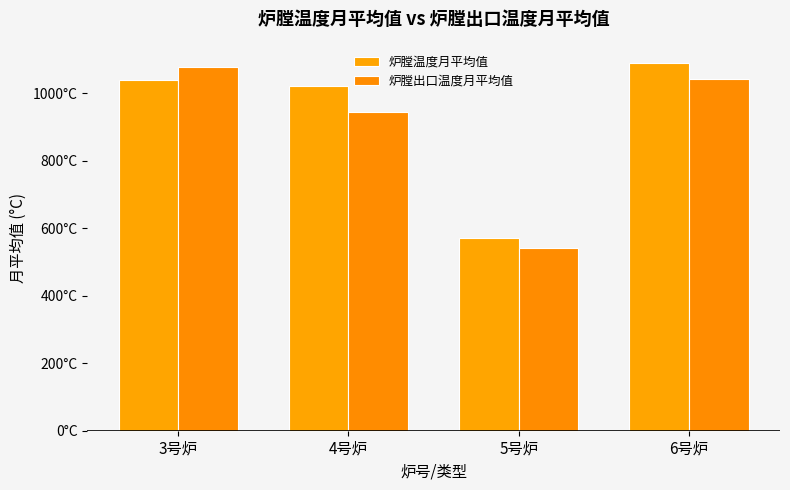

List the labels in order of 炉膛出口温度月平均值 value, largest first.

3号炉, 6号炉, 4号炉, 5号炉